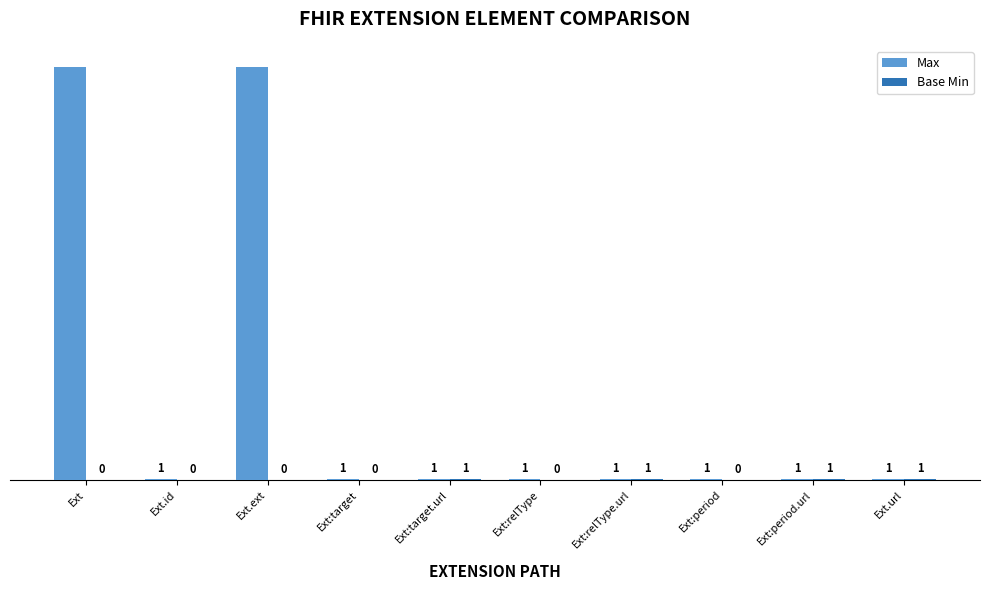

Which series has the largest total across all categories?

Max